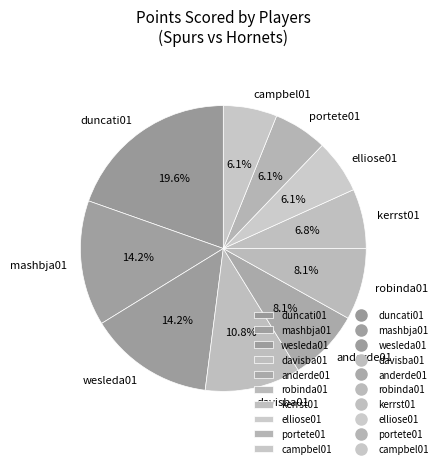

Which category has the biggest portion of the pie?

duncati01